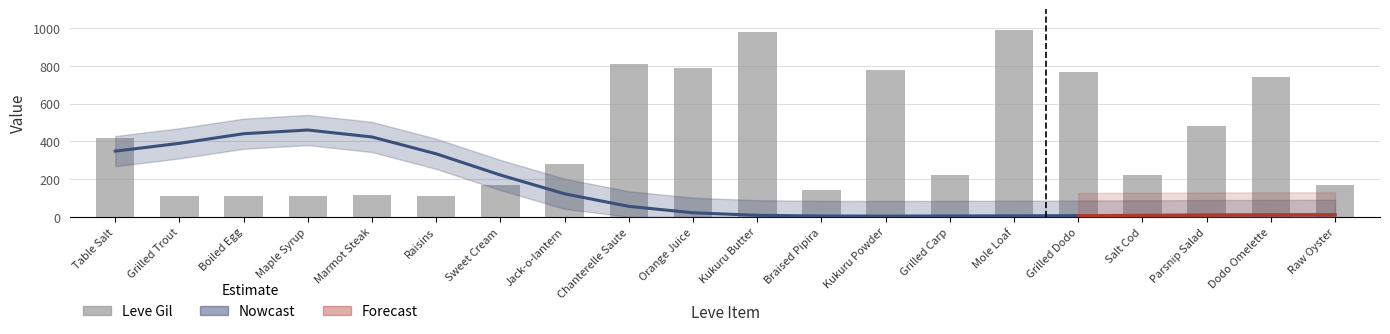

What is the label of the 13th bar from the right?

Jack-o-lantern